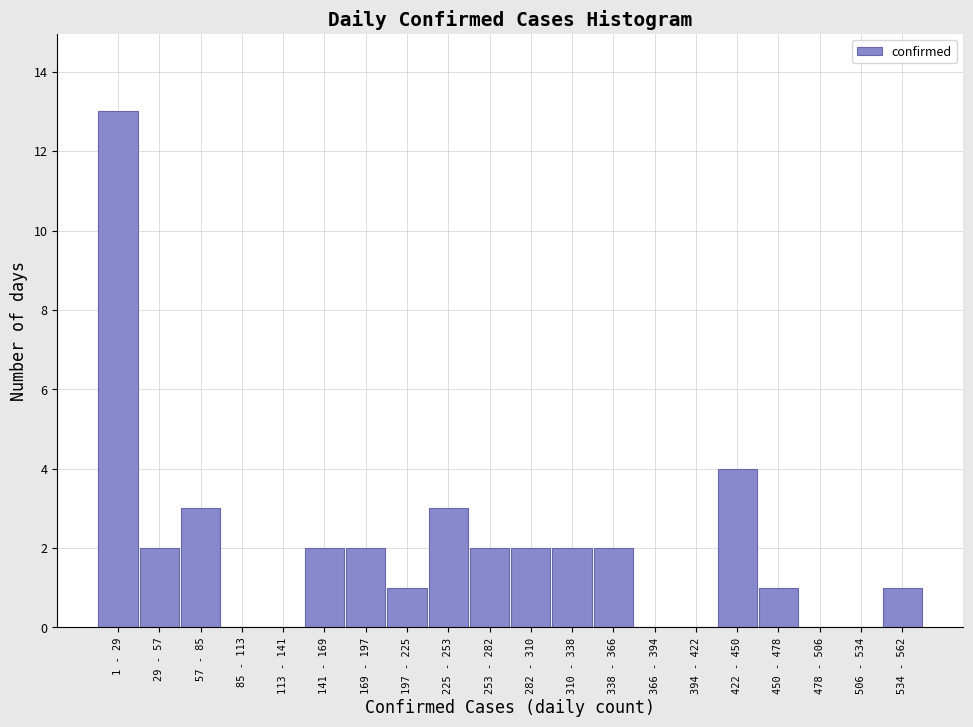

Reading right to left, list all the values displayed in this chart.

534 - 562=1	506 - 534=0	478 - 506=0	450 - 478=1	422 - 450=4	394 - 422=0	366 - 394=0	338 - 366=2	310 - 338=2	282 - 310=2	253 - 282=2	225 - 253=3	197 - 225=1	169 - 197=2	141 - 169=2	113 - 141=0	85 - 113=0	57 - 85=3	29 - 57=2	1 - 29=13